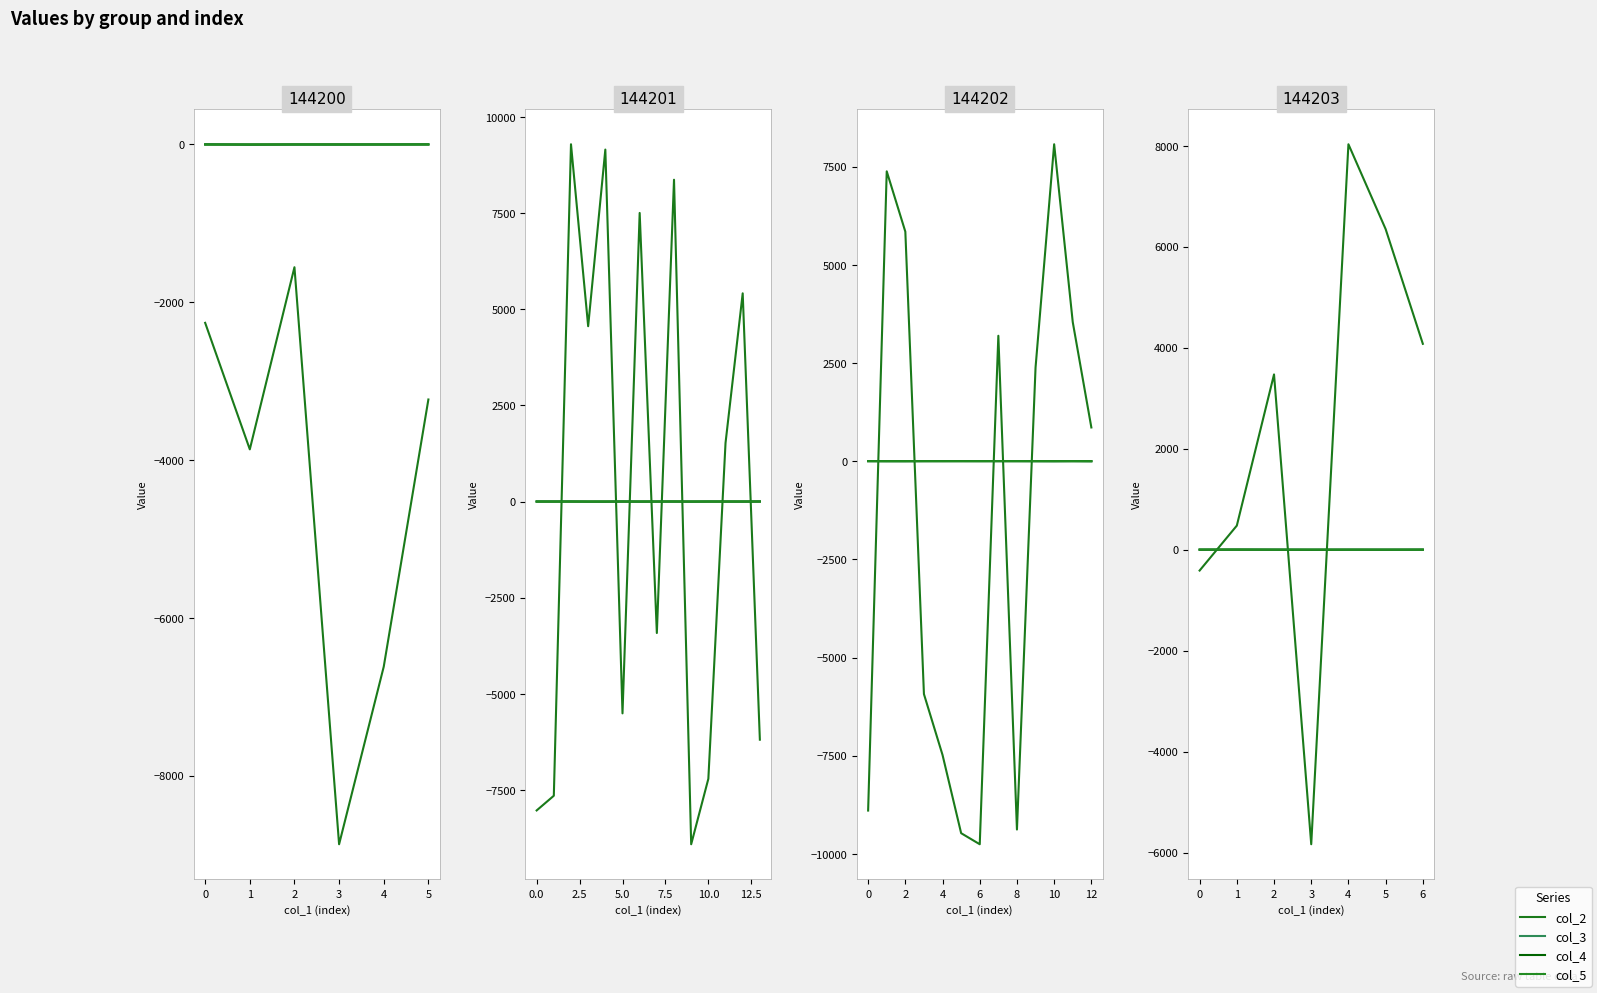

Rank the series at 2 from lowest to highest value.

col_5, col_4, col_3, col_2